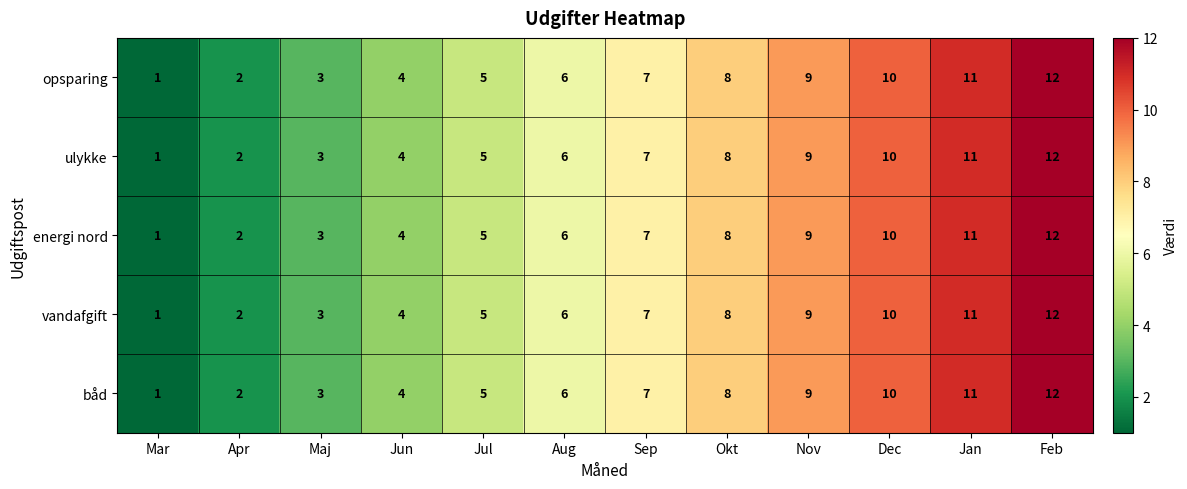

Rank the categories by opsparing value from lowest to highest.

Mar, Apr, Maj, Jun, Jul, Aug, Sep, Okt, Nov, Dec, Jan, Feb